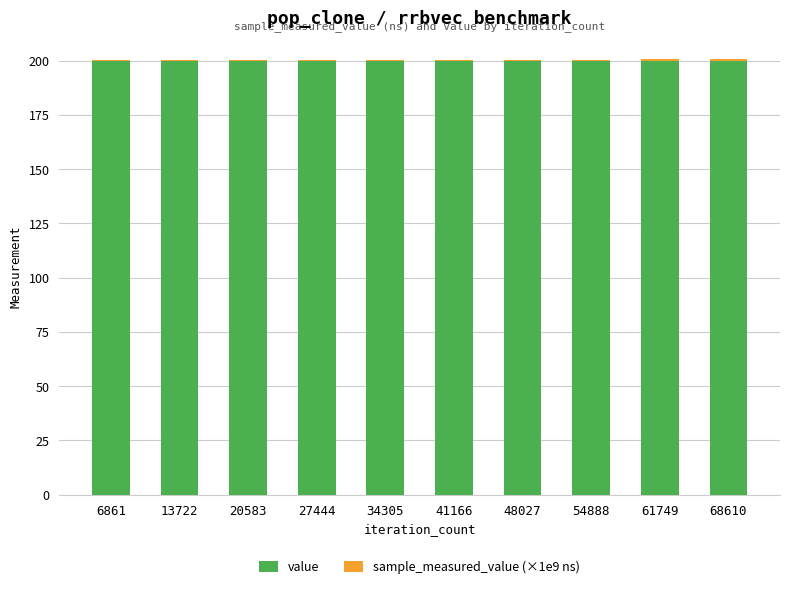

What is the highest value of the value series?

200.0